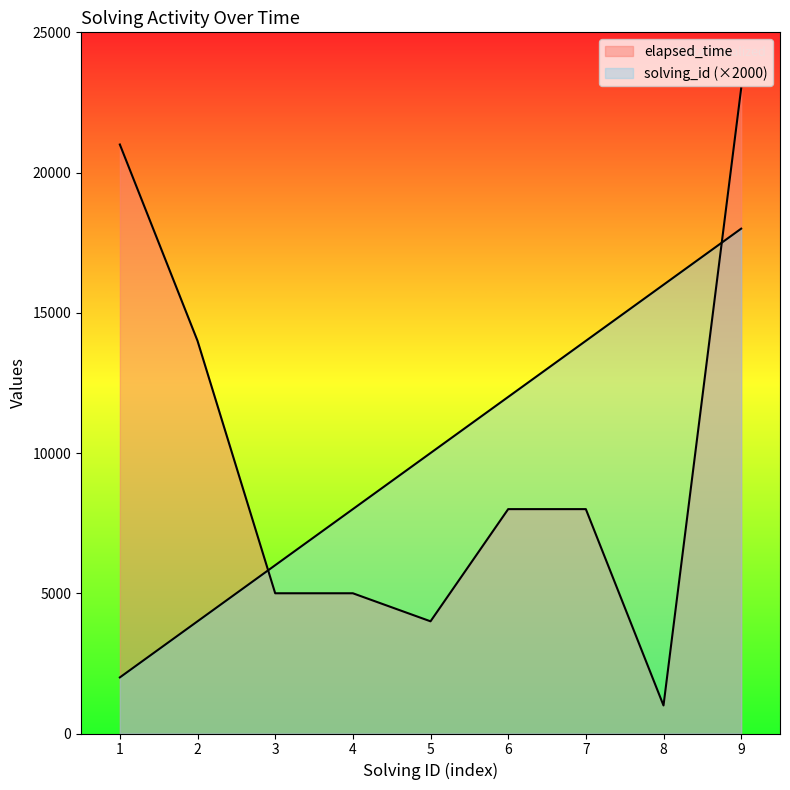

After their last crossing, which series has the higher values: elapsed_time or solving_id?

elapsed_time